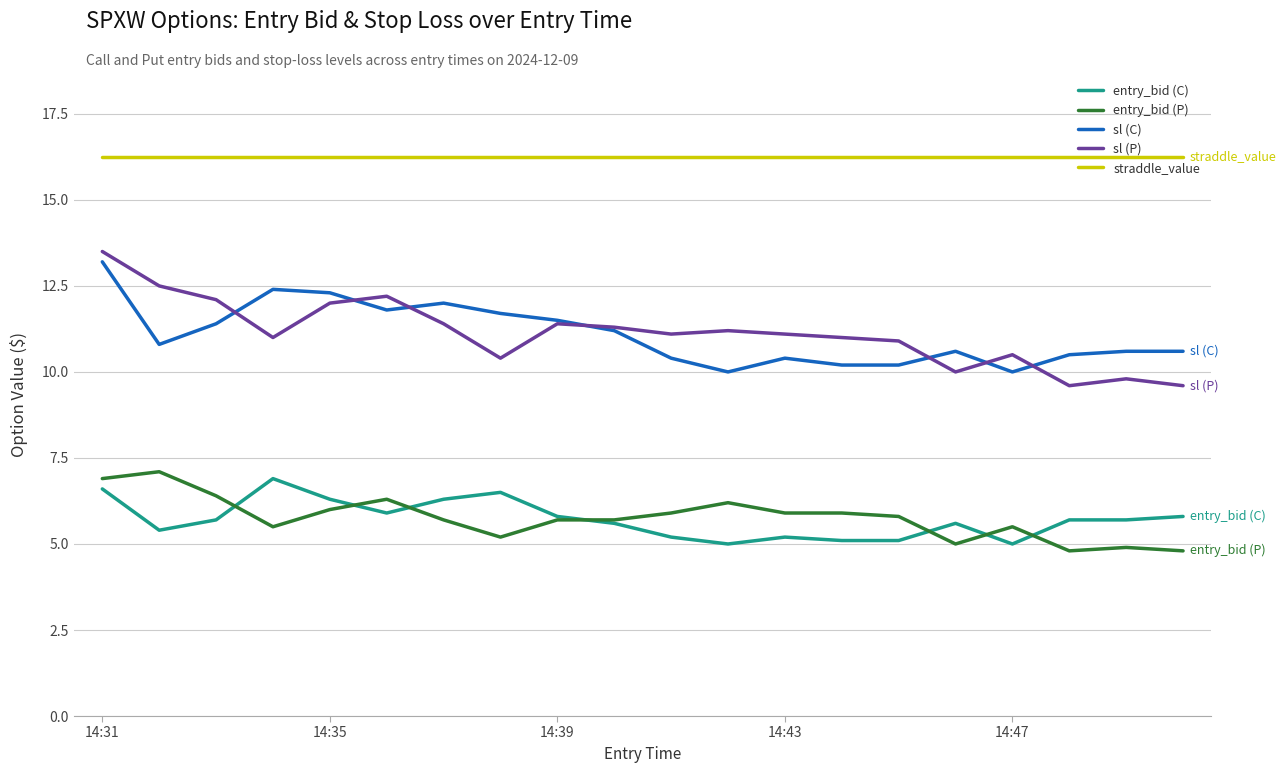

Which series has the largest total across all categories?

straddle_value